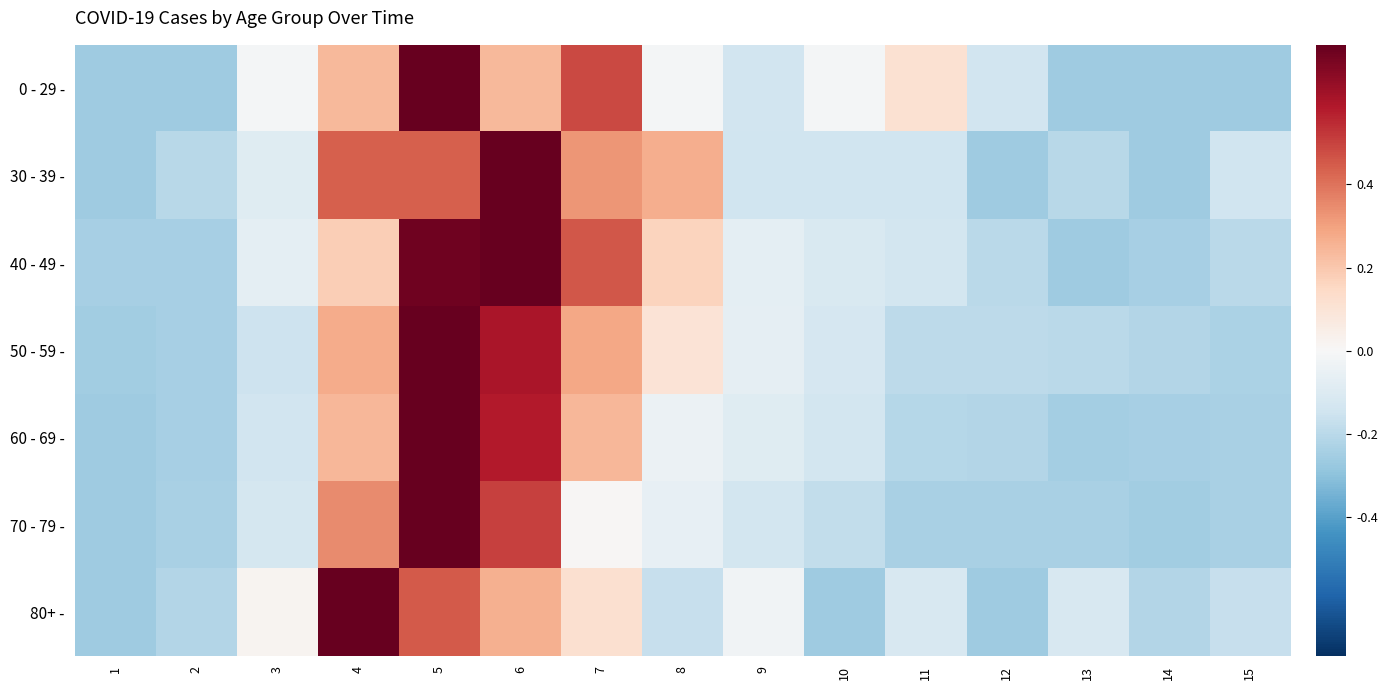

How many categories are shown in the chart?

15